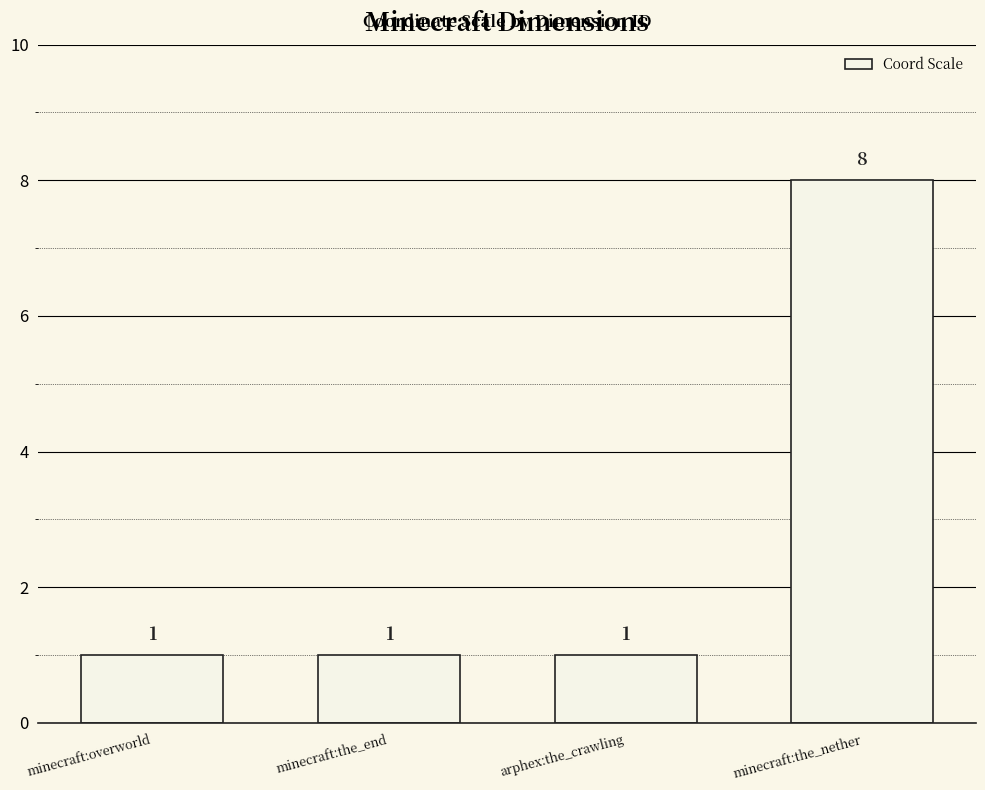

The chart shows a value of 2 at minecraft:the_end. True or false?

False